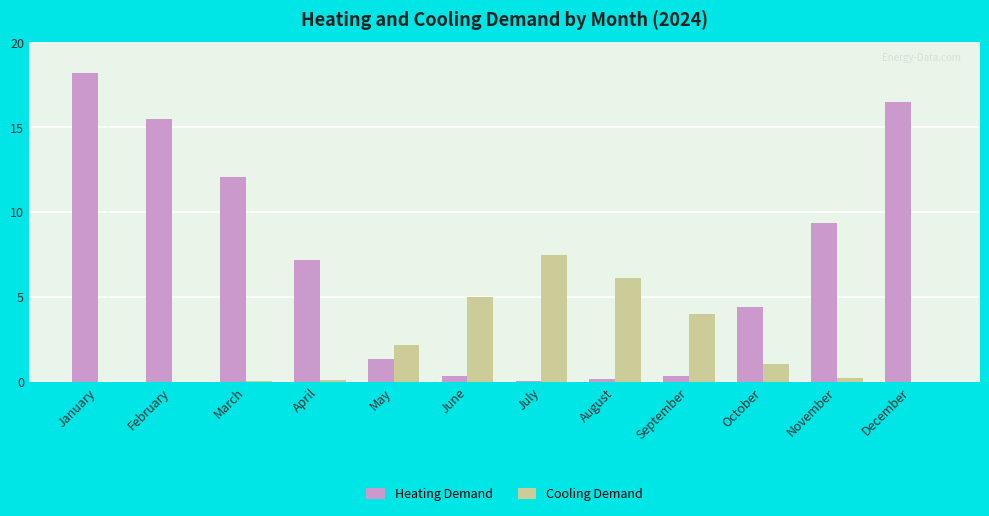

At which label is Cooling Demand closest to 3?

September